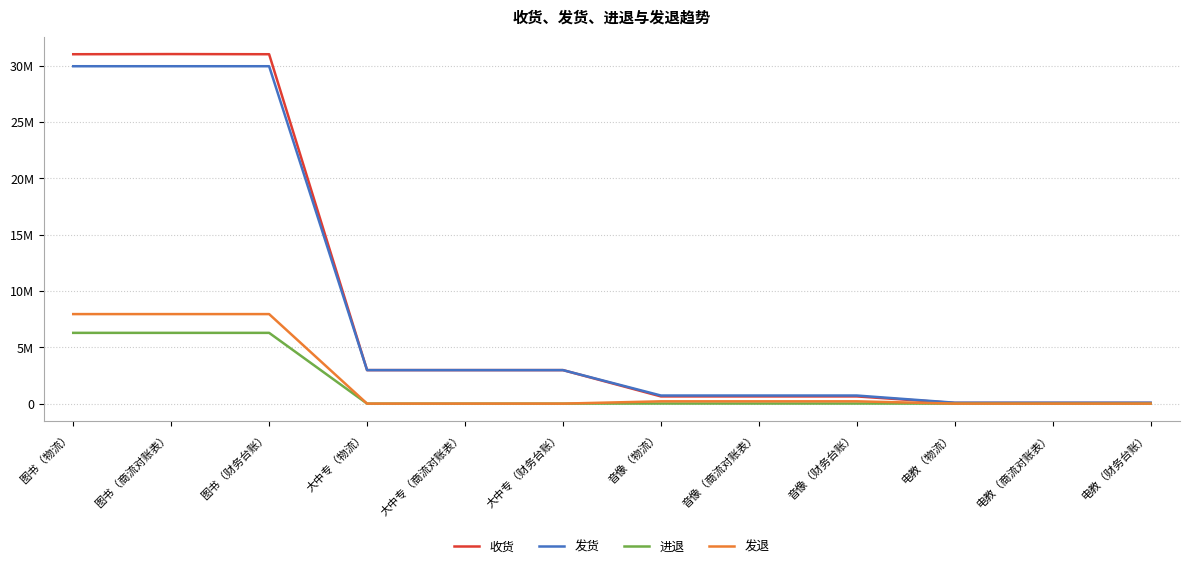

Where does the 发货 series first go above 2973844?

图书（物流）